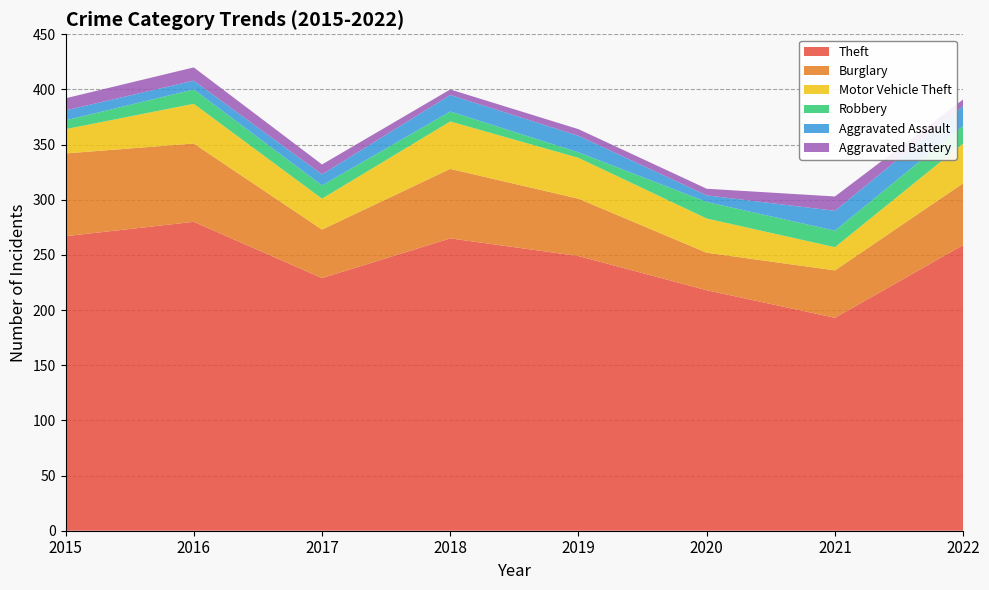

Reading right to left, what are all the values shown in this chart?

Theft: 2022=259	2021=193	2020=218	2019=249	2018=265	2017=229	2016=280	2015=267
Burglary: 2022=56	2021=43	2020=34	2019=52	2018=63	2017=44	2016=71	2015=75
Motor Vehicle Theft: 2022=36	2021=21	2020=31	2019=37	2018=43	2017=28	2016=36	2015=22
Robbery: 2022=16	2021=15	2020=15	2019=5	2018=9	2017=12	2016=13	2015=8
Aggravated Assault: 2022=18	2021=18	2020=6	2019=15	2018=15	2017=10	2016=8	2015=9
Aggravated Battery: 2022=6	2021=13	2020=6	2019=6	2018=5	2017=9	2016=12	2015=11